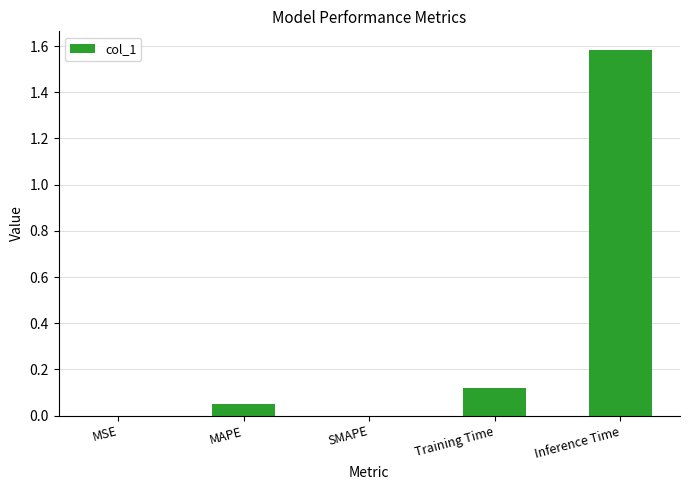

Count the number of data series in this chart.

1